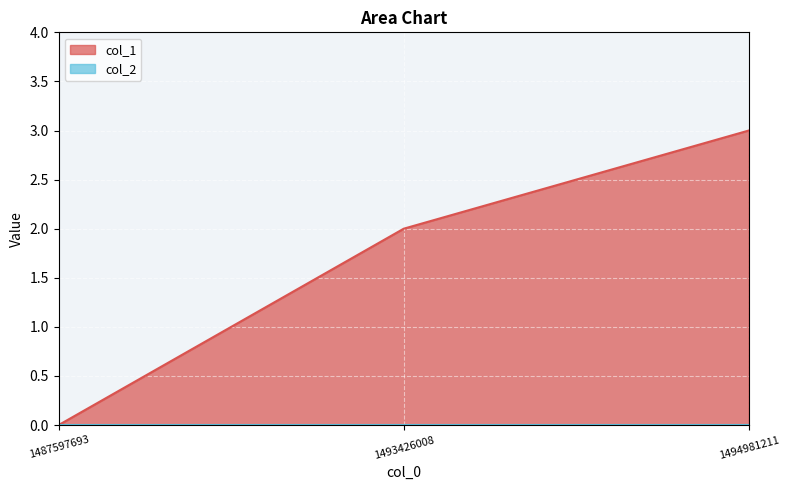

At which label is the value closest to 1?

1487597693